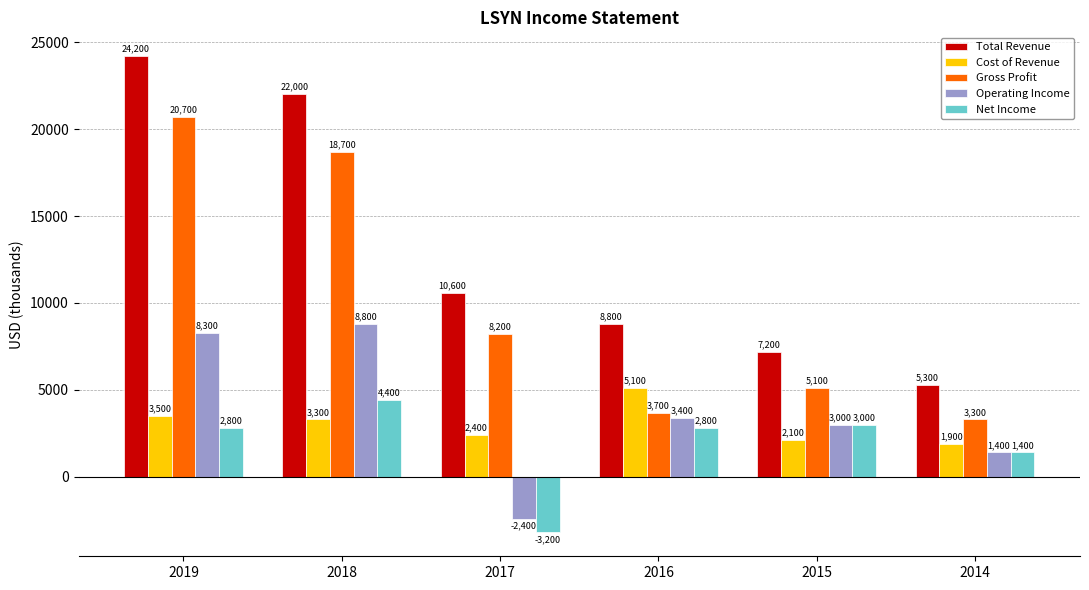

What are all the series names shown in the legend?

Total Revenue, Cost of Revenue, Gross Profit, Operating Income, Net Income